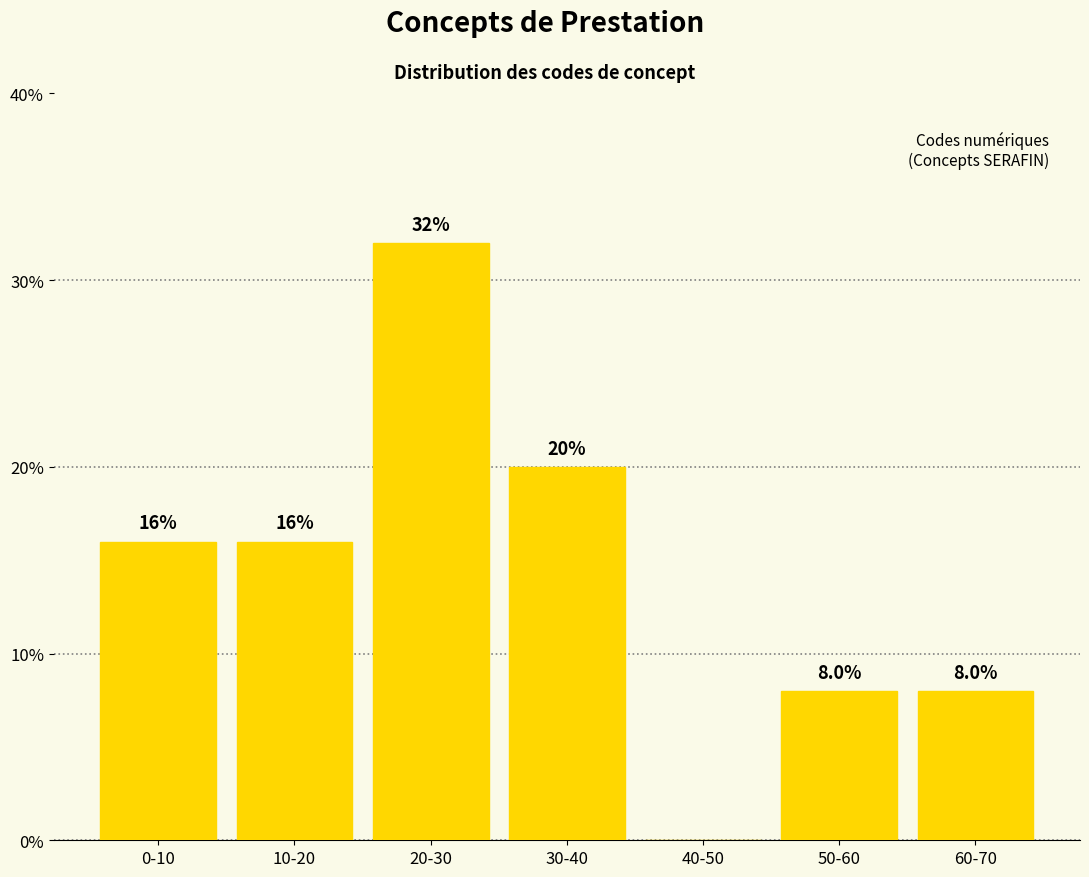

Reading right to left, what are all the values shown in this chart?

60-70=8	50-60=8	40-50=0	30-40=20	20-30=32	10-20=16	0-10=16